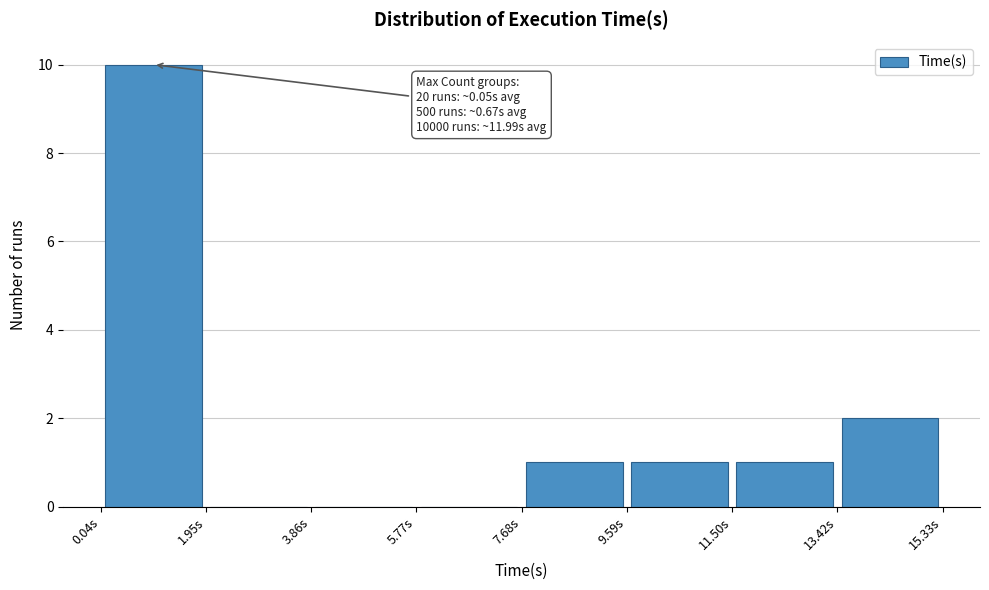

Which range on the x-axis has the tallest bar?

0.0 to 2.0